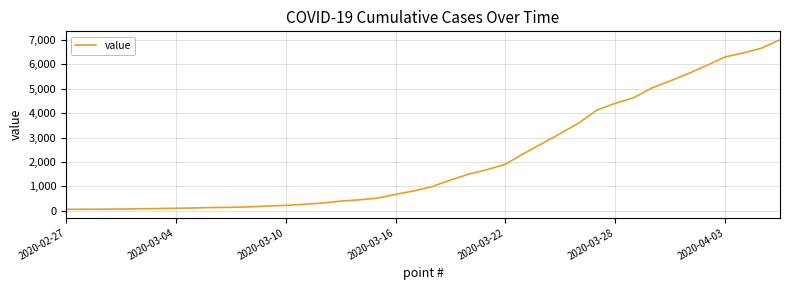

What is the greatest value displayed?

6995